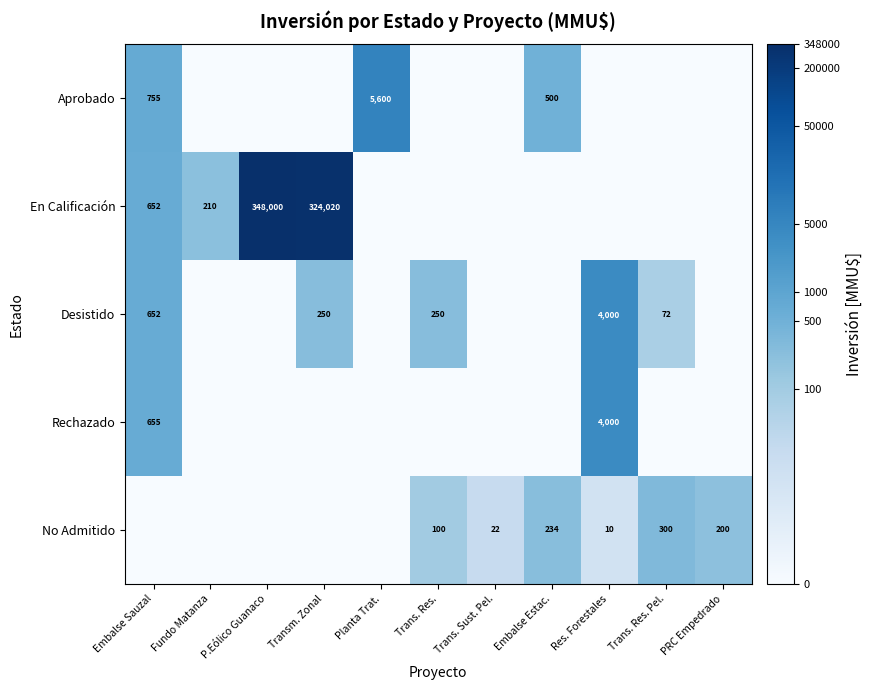

The value of No Admitido at Trans. Res. is 147. True or false?

False